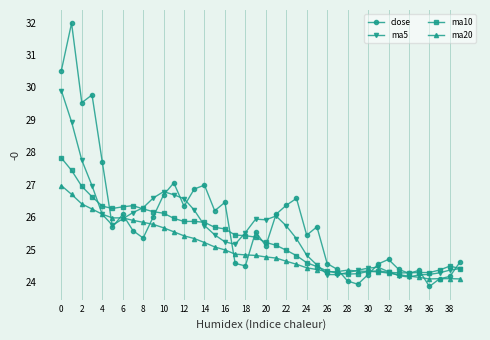

True or false: ma20 and close cross at least once.

True